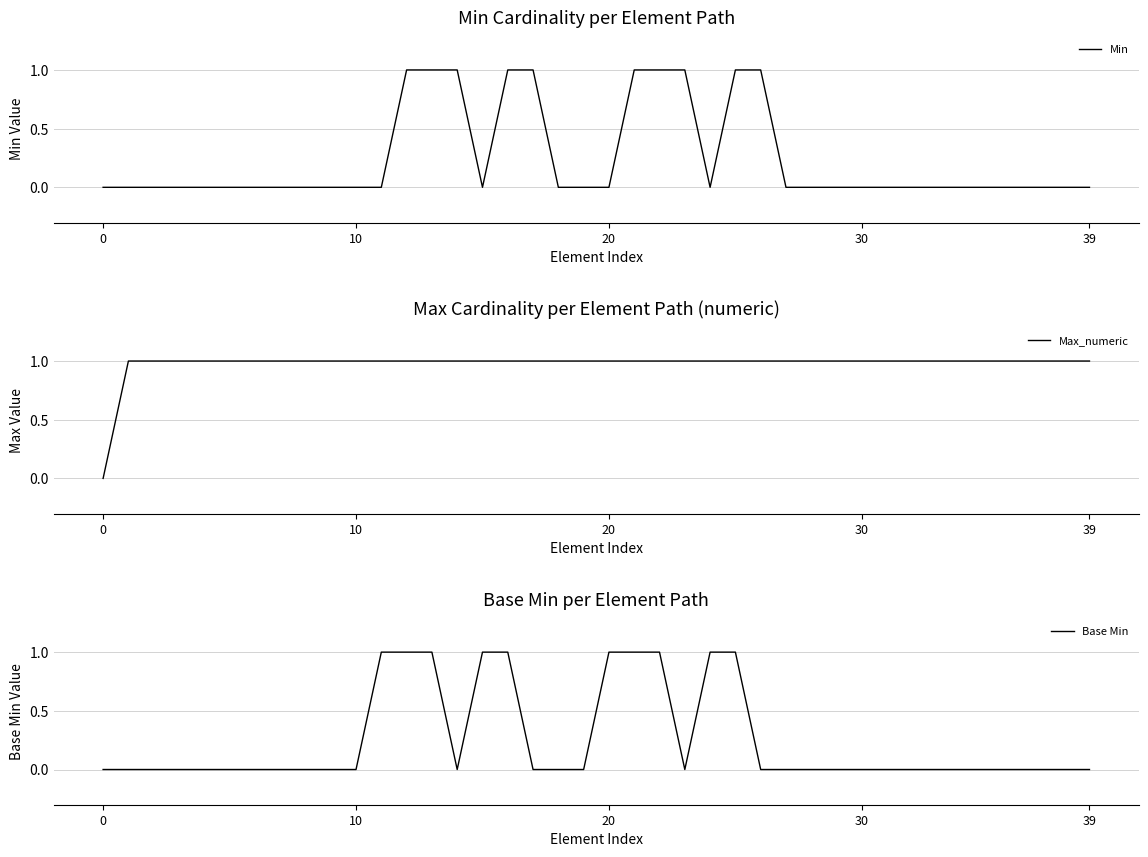

True or false: Base Min has more than 2 interior local peaks.

False